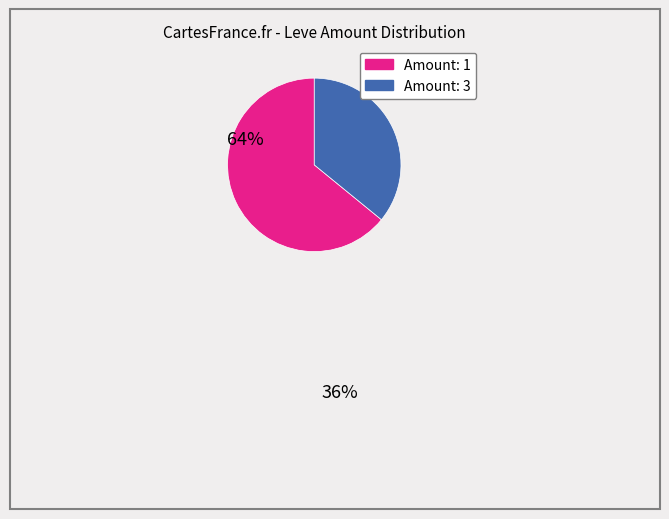

Count the number of slices in the pie.

2